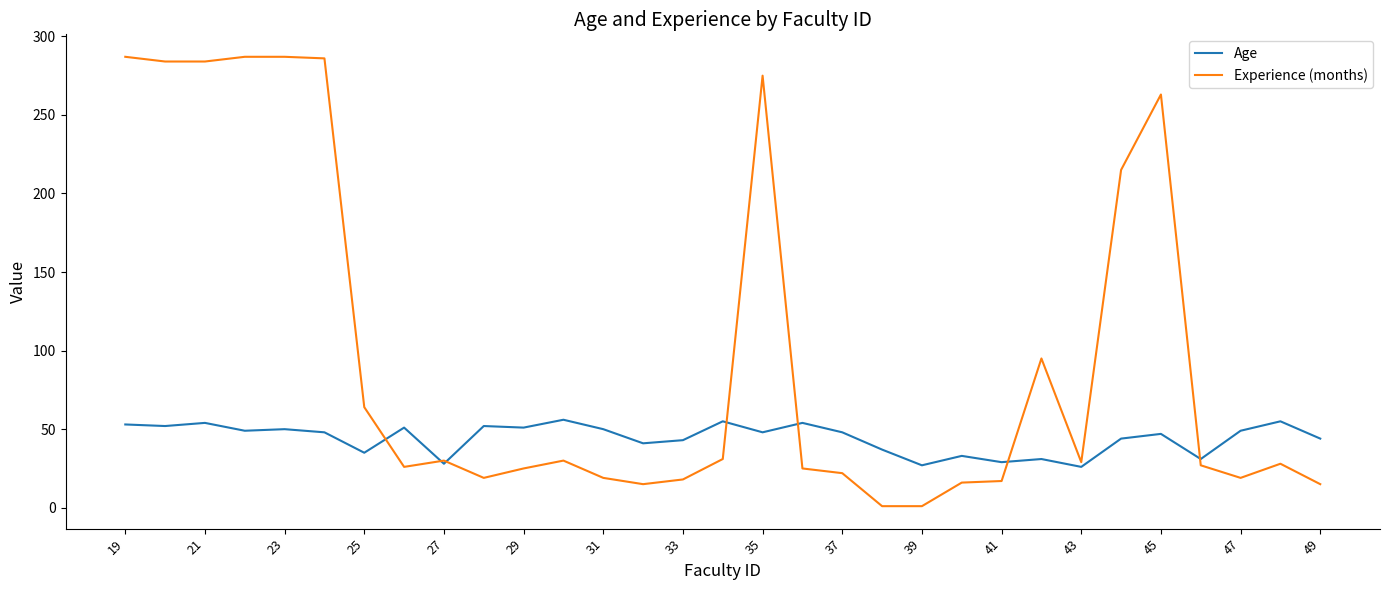

What is the maximum value for Experience (months)?

287